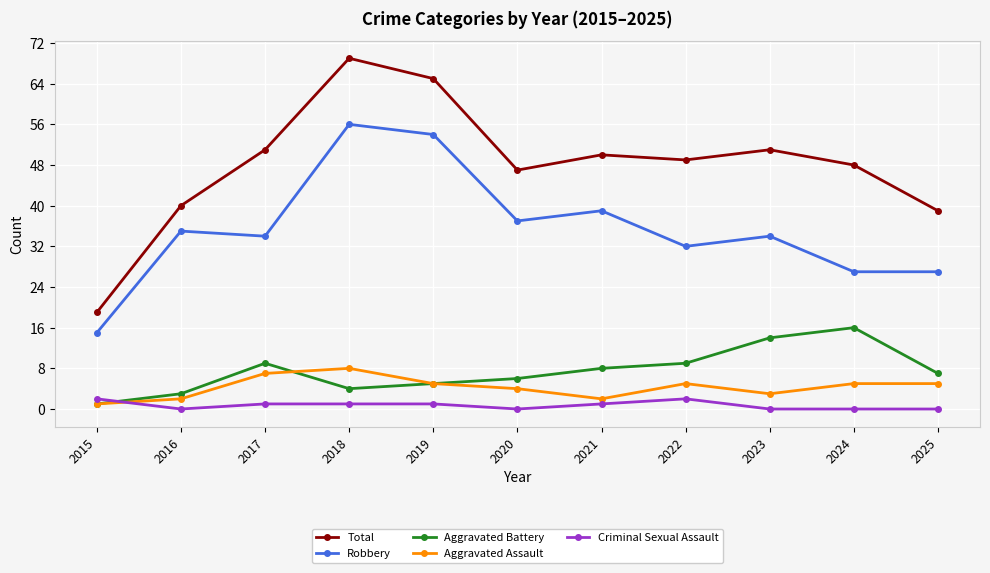

At which category is the sum across all series the highest?

2018